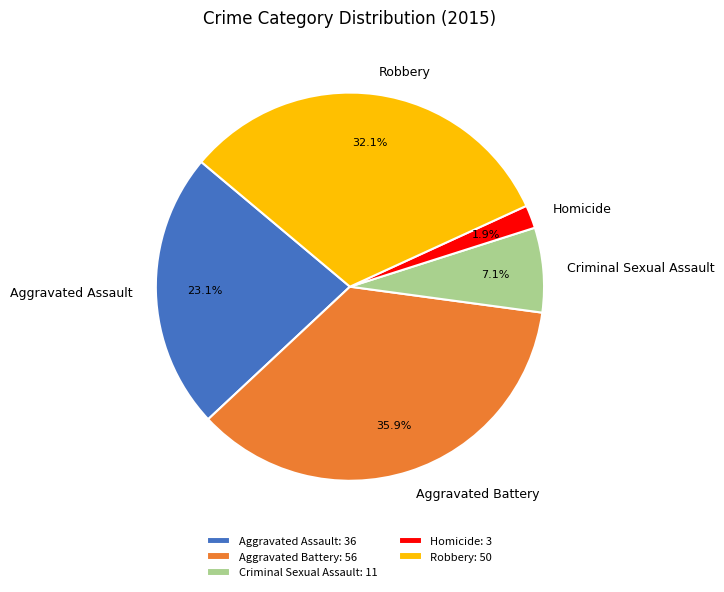

What portion of the pie excludes Criminal Sexual Assault?

92.9%